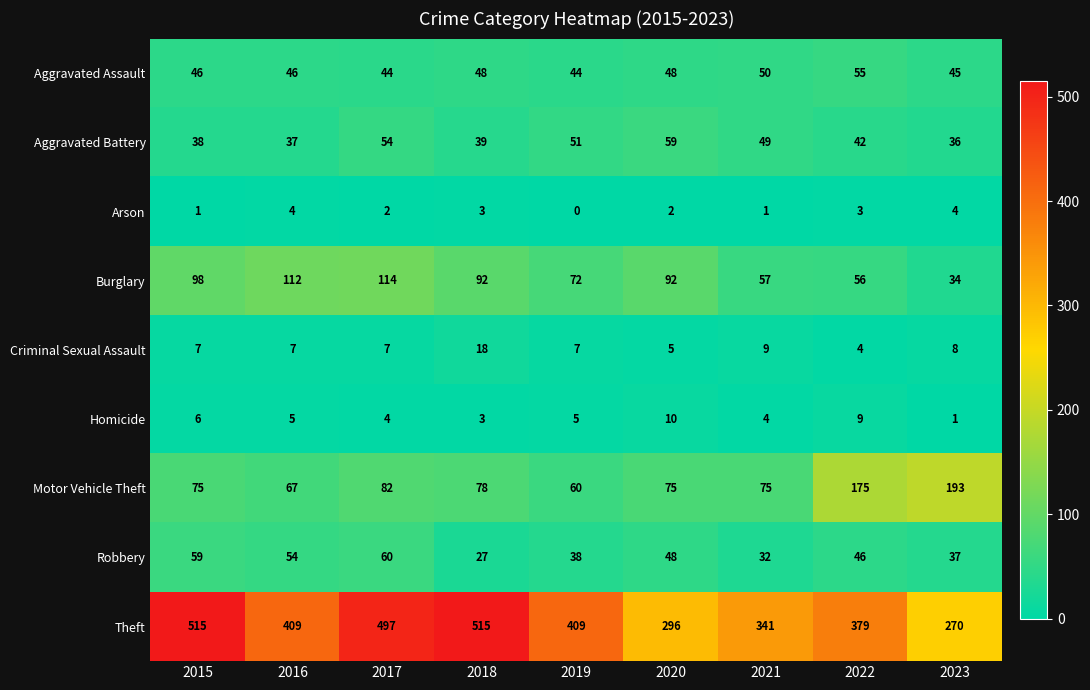

What is the lowest value of the Motor Vehicle Theft series?

60